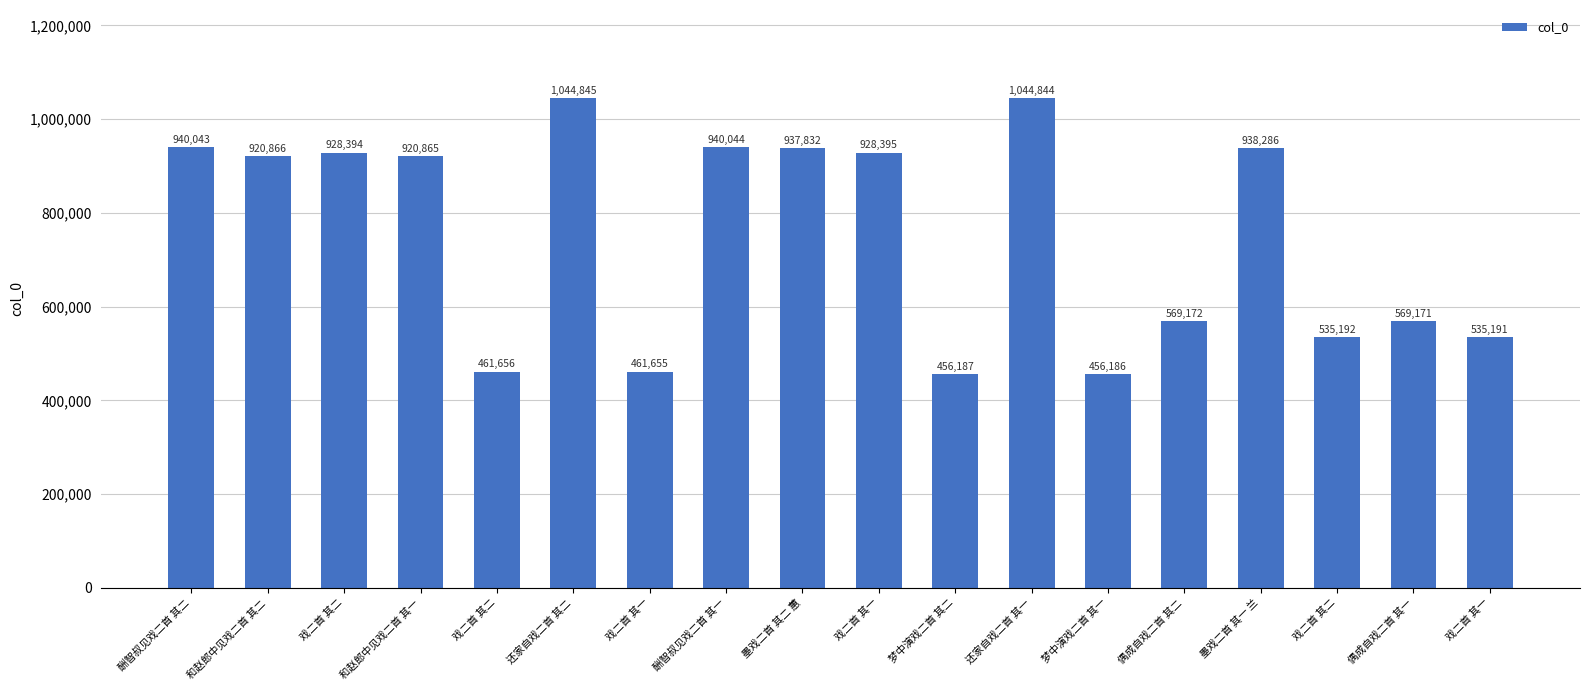

Does the chart contain any negative values?

No